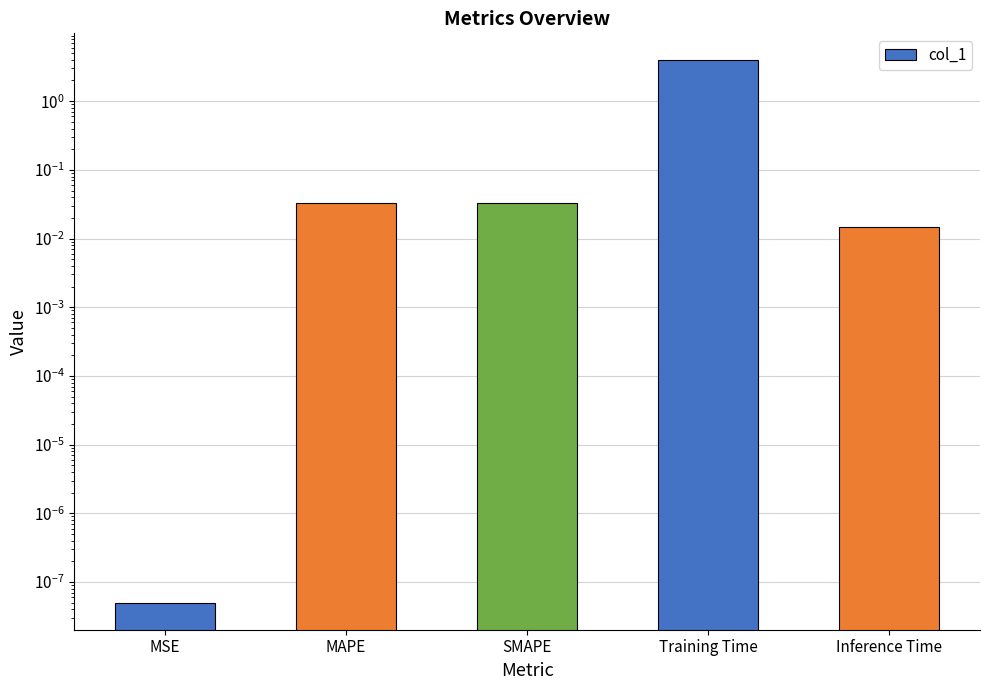

Which has a higher value, SMAPE or Inference Time?

SMAPE